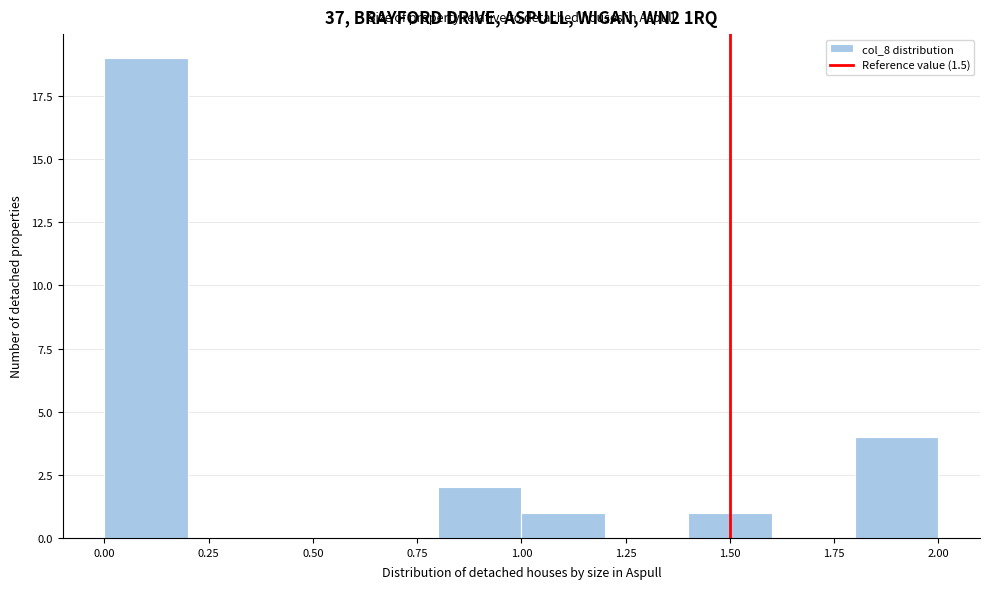

Reading left to right, transcribe this chart: for each bar, give the range it covers on the x-axis and its height. The values are not printed on the chart, so give them approximately, as read against the axis.

0.0 to 0.2: 19
0.2 to 0.4: 0
0.4 to 0.6: 0
0.6 to 0.8: 0
0.8 to 1.0: 2
1.0 to 1.2: 1
1.2 to 1.4: 0
1.4 to 1.6: 1
1.6 to 1.8: 0
1.8 to 2.0: 4